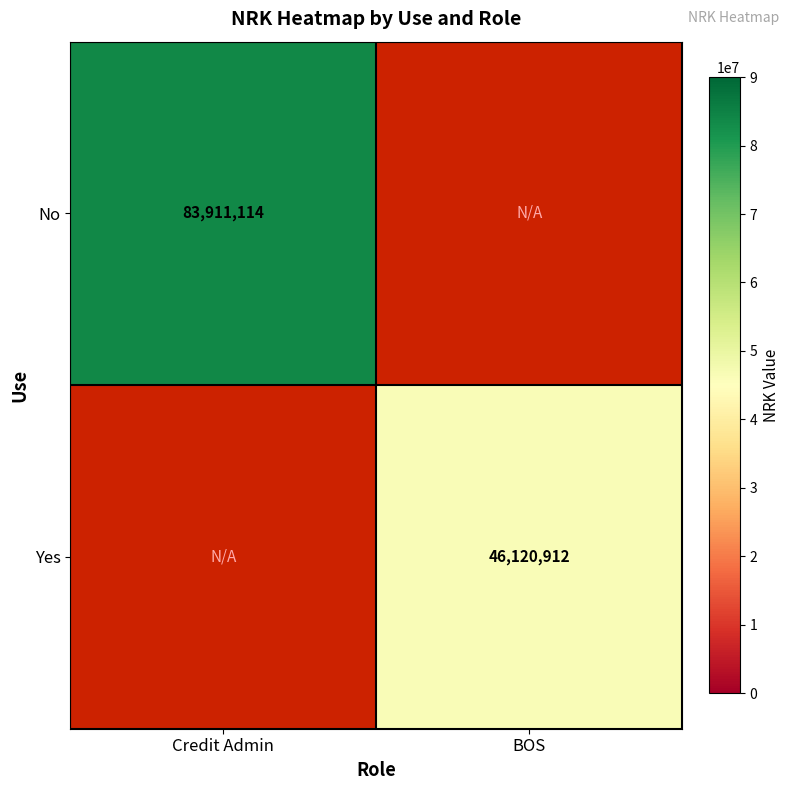

Is it true that Yes equals 76377045 at BOS?

False